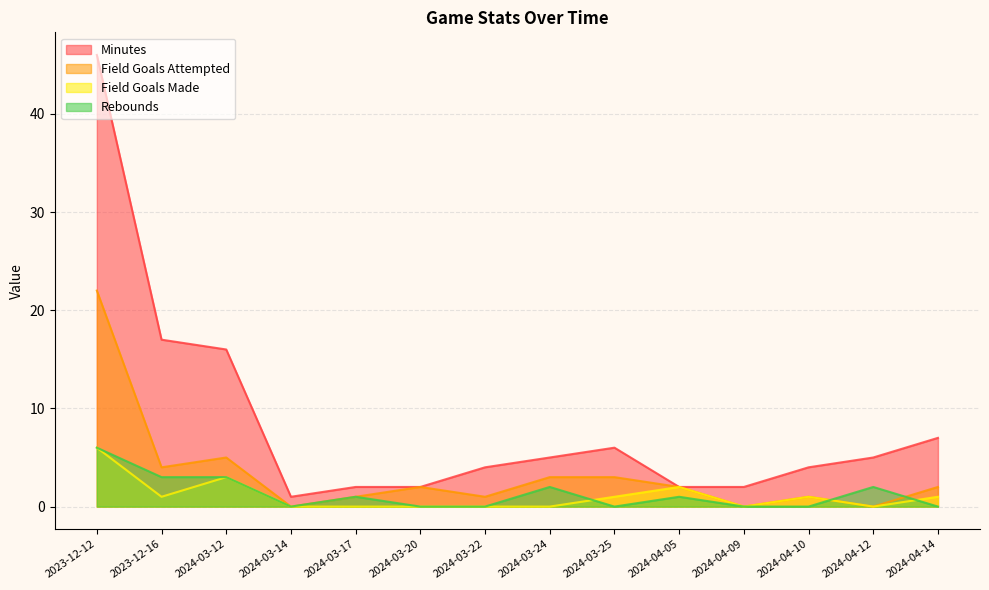

What position from the right is 2024-03-24?

7